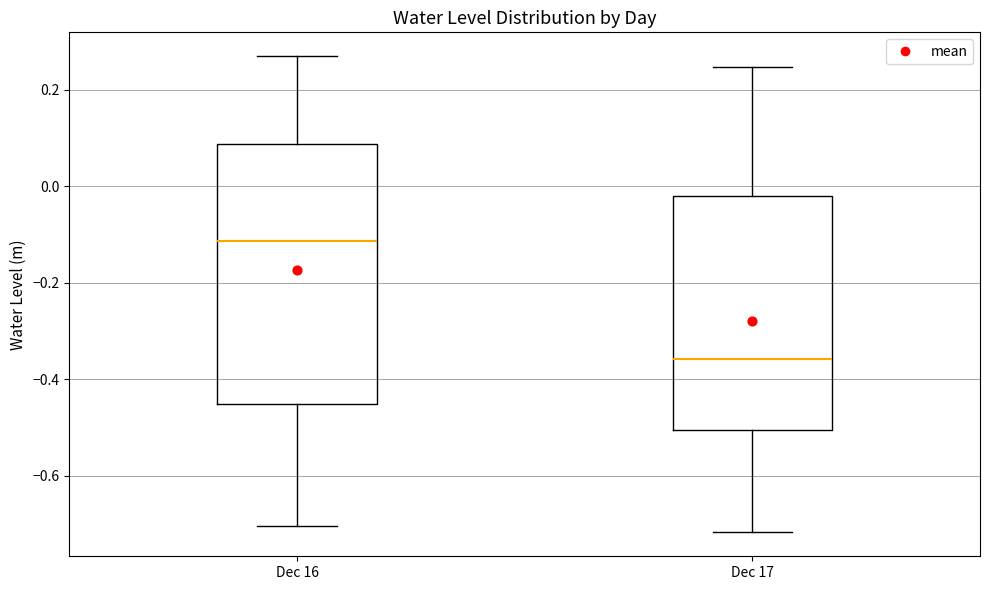

Reading left to right, transcribe this box plot: for each box, give where its median line is, the range the box spans, and where its two whiskers end, as read against the y-axis. The values are not printed on the chart, so give them approximately, as read against the axis.

Dec 16: median -0.12, box -0.46 to 0.08, whiskers -0.70 to 0.26
Dec 17: median -0.36, box -0.50 to -0.02, whiskers -0.72 to 0.24